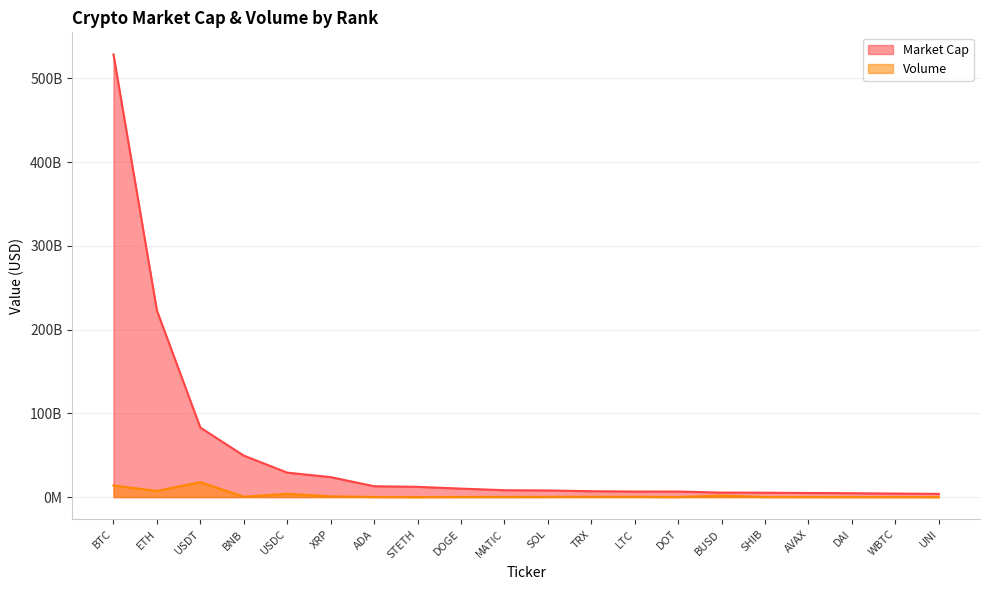

True or false: Market Cap has a value of 12994617048 at ADA.

True